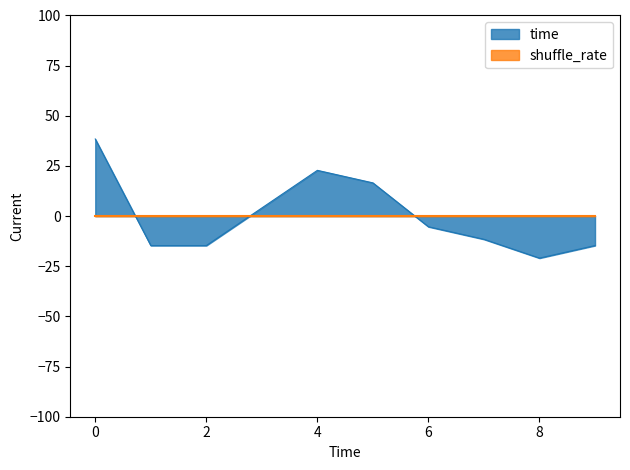

What is the greatest value displayed?

38.4